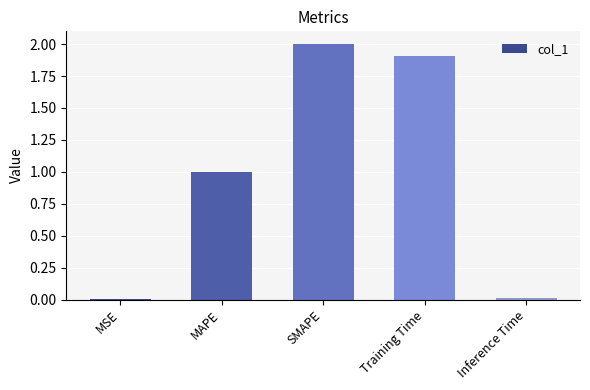

The chart shows a value of 0.0 at Inference Time. True or false?

True